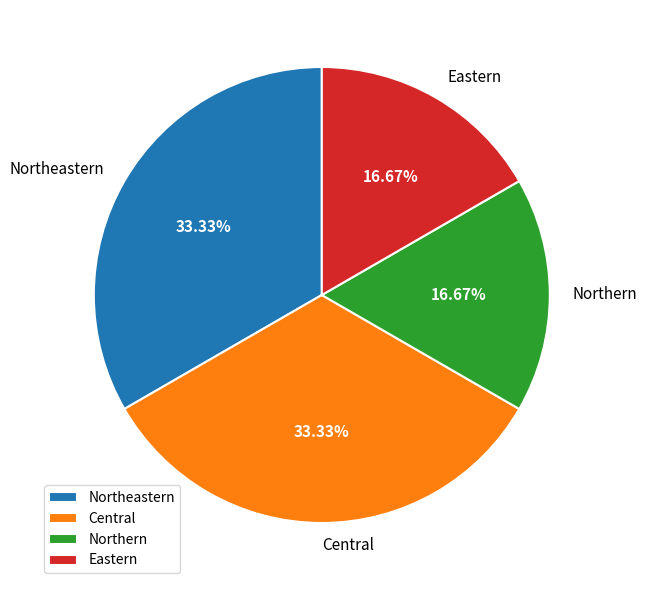

To the nearest percent, what is the combined percentage of Northern and Eastern?

33%